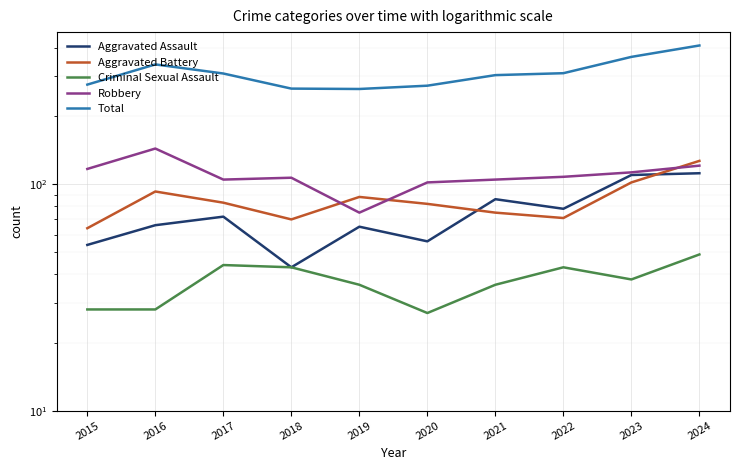

True or false: Criminal Sexual Assault and Robbery cross at least once.

False